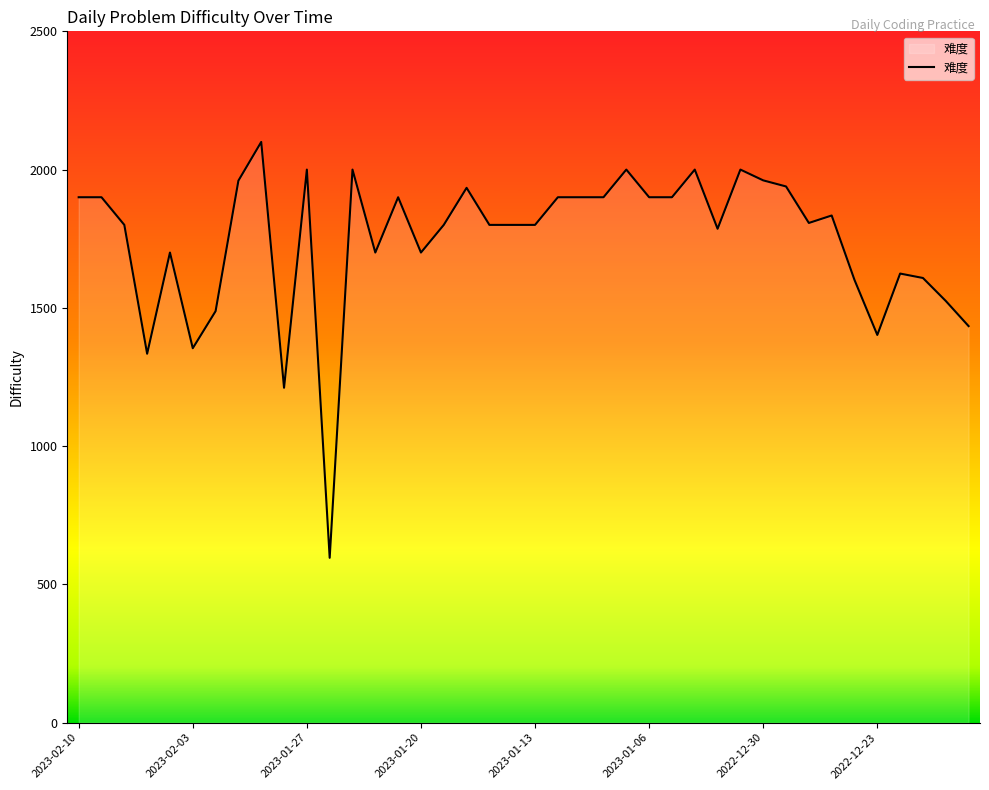

What is the maximum value shown in the chart?

2100